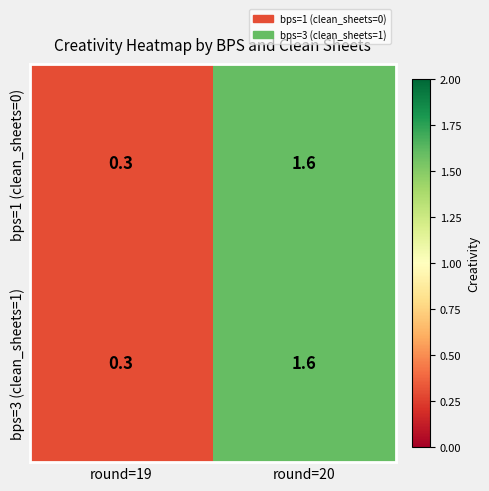

Where is bps=3 (clean_sheets=1) nearest to the value 0?

round=19